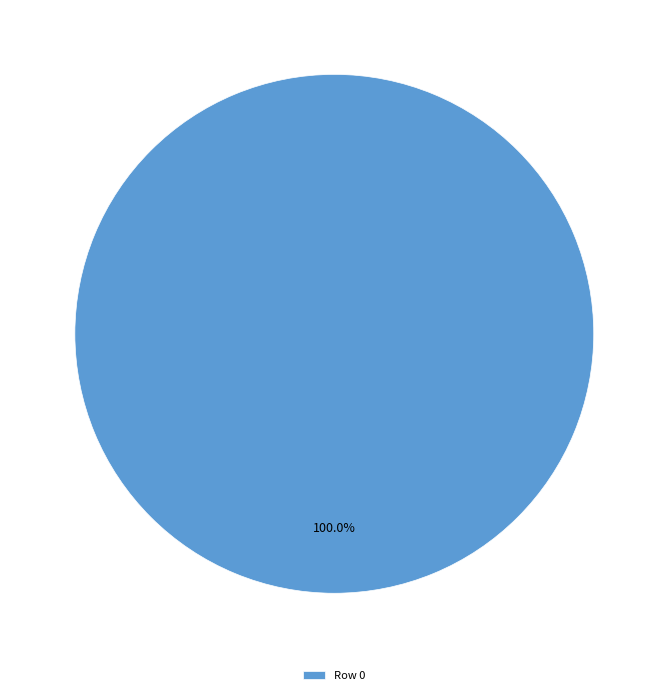

Rank the categories by value from highest to lowest.

Row 0